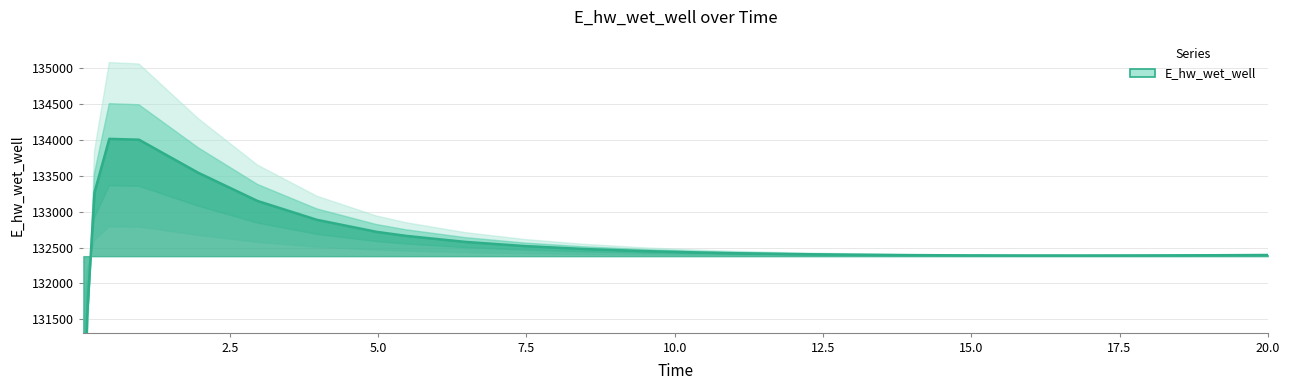

True or false: the data has more than 0 interior local peaks.

True